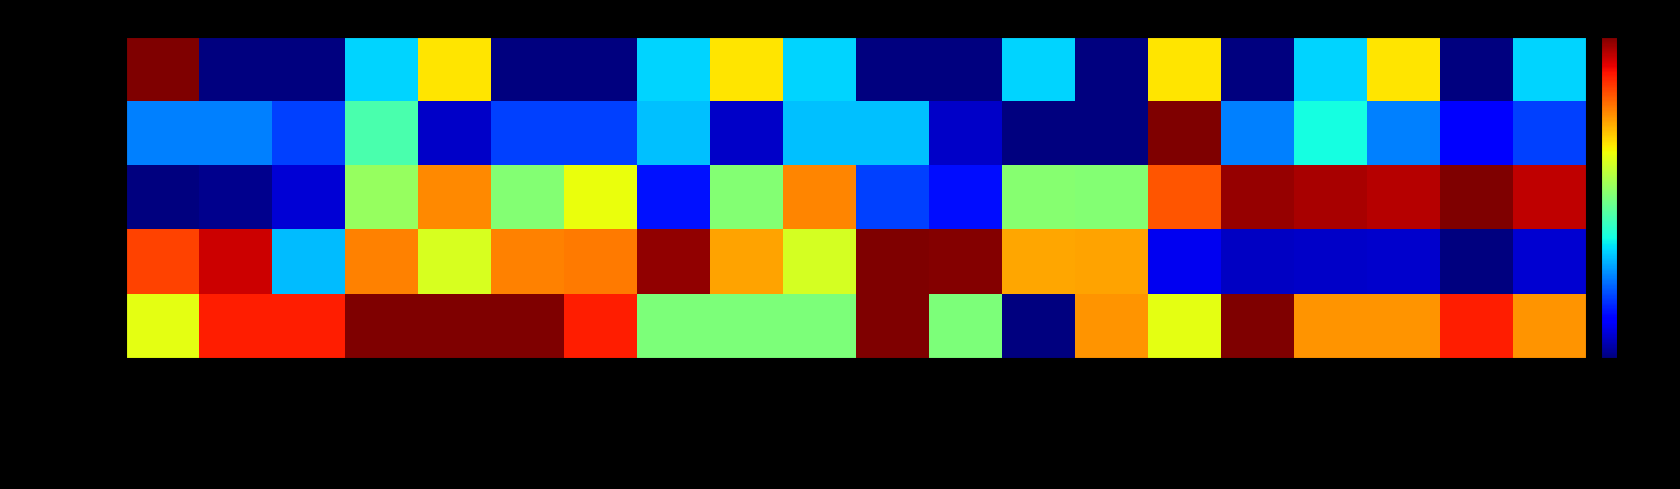

Reading left to right, extract all data points from this chart.

Rating: Timber Breeze Resort=8.8	Butternut Resort=16.2	South Fork Tavern=16.2	The Pal Cafe=20.0	Northwoods Supper Club=20.0	Park Falls Gastropub=20.0	Black Bear Bar and Grill=16.2	Schienebeck's Shanty=5.0	China Beijing Restaurant=5.0	Kountry Kafe=5.0	The Butternut Cafe=20.0	Butternut Ice Cream=5.0	McDonald's=-10.0	Subway=12.5	Harbor View Pub=8.8	Thai Tai Kitchen=20.0	Bonnie's Diner=12.5	Meister's Bar & Grill=12.5	Donnies Roadside=16.2	Freight House Restaurant=12.5
Latitude: Timber Breeze Resort=15.1	Butternut Resort=17.9	South Fork Tavern=-0.6	The Pal Cafe=13.1	Northwoods Supper Club=8.4	Park Falls Gastropub=13.1	Black Bear Bar and Grill=13.4	Schienebeck's Shanty=19.5	China Beijing Restaurant=12.0	Kountry Kafe=8.3	The Butternut Cafe=20.0	Butternut Ice Cream=19.8	McDonald's=12.0	Subway=12.0	Harbor View Pub=-7.0	Thai Tai Kitchen=-8.2	Bonnie's Diner=-8.1	Meister's Bar & Grill=-8.0	Donnies Roadside=-10.0	Freight House Restaurant=-7.9
Longitude: Timber Breeze Resort=-10.0	Butternut Resort=-9.6	South Fork Tavern=-7.8	The Pal Cafe=6.0	Northwoods Supper Club=12.9	Park Falls Gastropub=5.3	Black Bear Bar and Grill=9.0	Schienebeck's Shanty=-5.8	China Beijing Restaurant=5.3	Kountry Kafe=13.1	The Butternut Cafe=-4.4	Butternut Ice Cream=-5.9	McDonald's=5.4	Subway=5.3	Harbor View Pub=14.5	Thai Tai Kitchen=19.3	Bonnie's Diner=18.8	Meister's Bar & Grill=18.6	Donnies Roadside=20.0	Freight House Restaurant=18.3
Review_Count: Timber Breeze Resort=-2.5	Butternut Resort=-2.5	South Fork Tavern=-4.4	The Pal Cafe=3.1	Northwoods Supper Club=-8.1	Park Falls Gastropub=-4.4	Black Bear Bar and Grill=-4.4	Schienebeck's Shanty=-0.6	China Beijing Restaurant=-8.1	Kountry Kafe=-0.6	The Butternut Cafe=-0.6	Butternut Ice Cream=-8.1	McDonald's=-10.0	Subway=-10.0	Harbor View Pub=20.0	Thai Tai Kitchen=-2.5	Bonnie's Diner=1.2	Meister's Bar & Grill=-2.5	Donnies Roadside=-6.2	Freight House Restaurant=-4.4
Price_Level: Timber Breeze Resort=20.0	Butternut Resort=-10.0	South Fork Tavern=-10.0	The Pal Cafe=0.0	Northwoods Supper Club=10.0	Park Falls Gastropub=-10.0	Black Bear Bar and Grill=-10.0	Schienebeck's Shanty=0.0	China Beijing Restaurant=10.0	Kountry Kafe=0.0	The Butternut Cafe=-10.0	Butternut Ice Cream=-10.0	McDonald's=0.0	Subway=-10.0	Harbor View Pub=10.0	Thai Tai Kitchen=-10.0	Bonnie's Diner=0.0	Meister's Bar & Grill=10.0	Donnies Roadside=-10.0	Freight House Restaurant=0.0